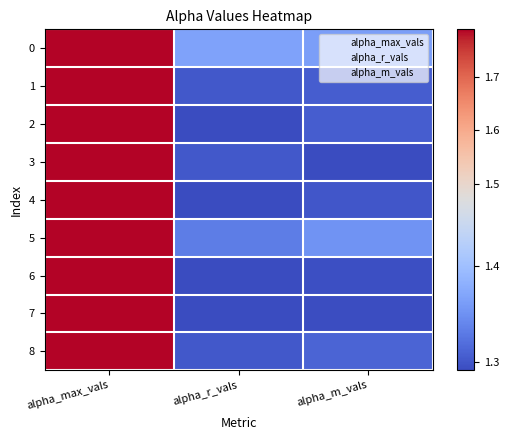

Rank the series at alpha_m_vals from lowest to highest value.

3, 7, 6, 4, 1, 2, 8, 5, 0